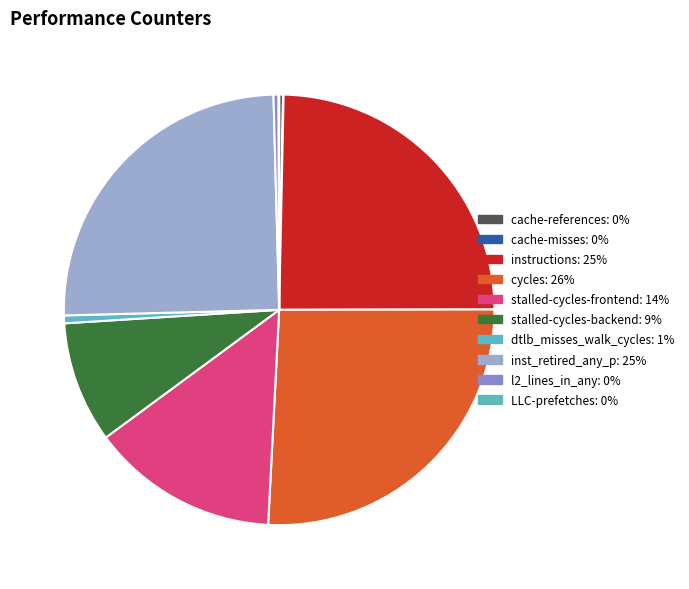

Does any single category account for the majority?

No